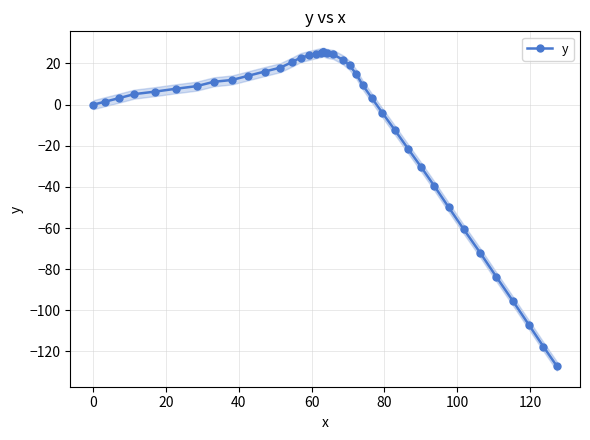

What is the highest value of the y series?

25.6